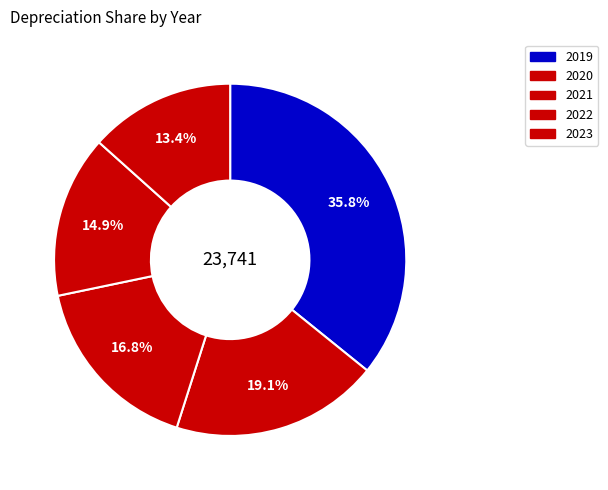

True or false: 2019 accounts for 23% of the total.

False